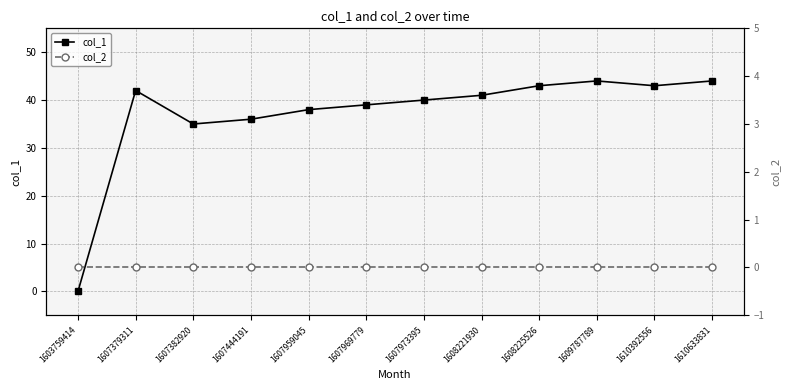

Where does the col_1 series first go above 41?

1607379311